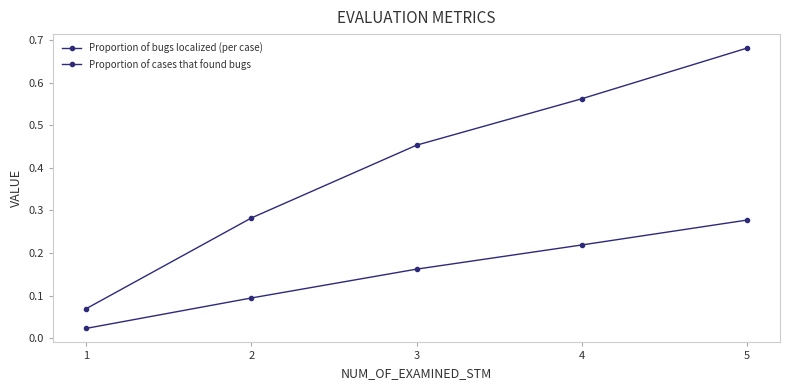

Reading right to left, what are all the values shown in this chart?

Proportion of bugs localized (per case): 5=0.3	4=0.2	3=0.2	2=0.1	1=0.0
Proportion of cases that found bugs: 5=0.7	4=0.6	3=0.5	2=0.3	1=0.1